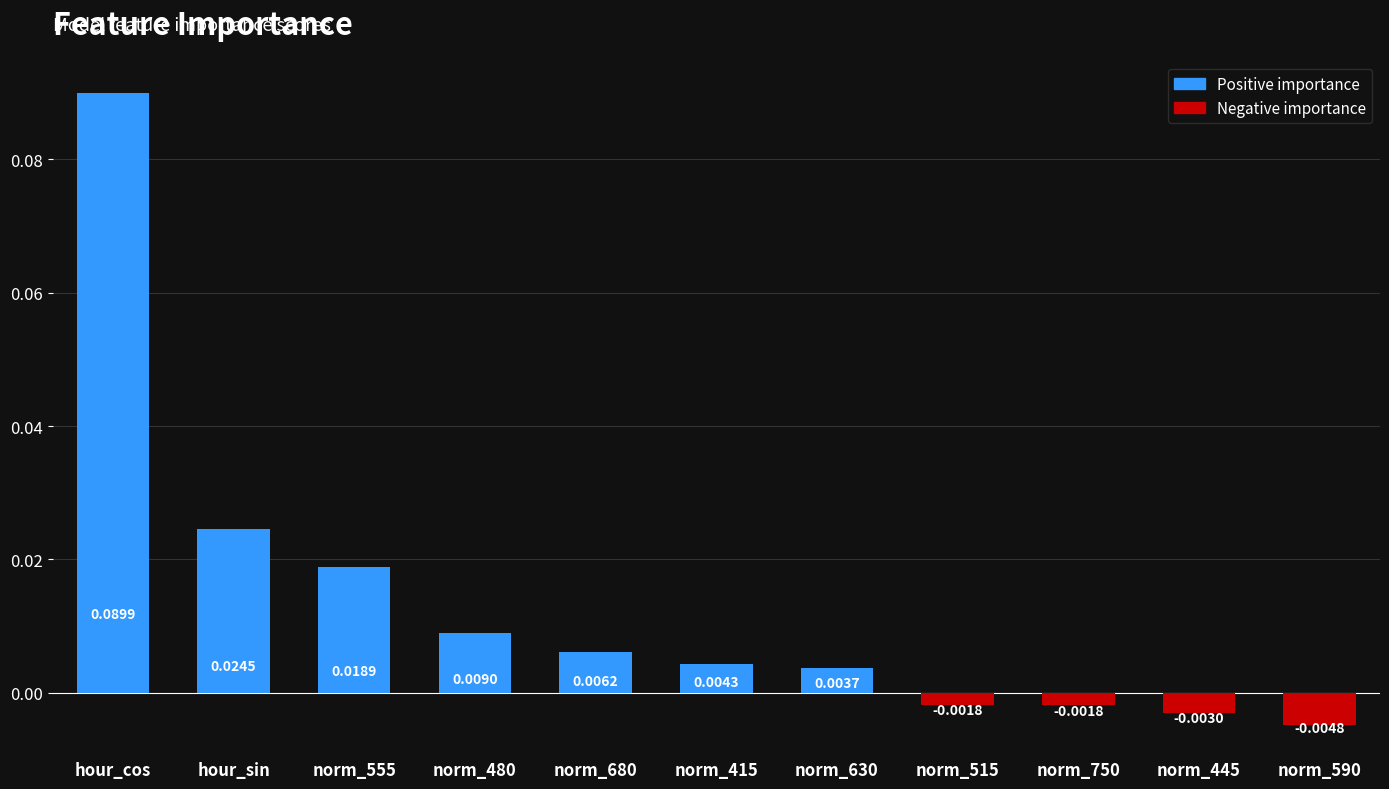

Are the bars horizontal?

No